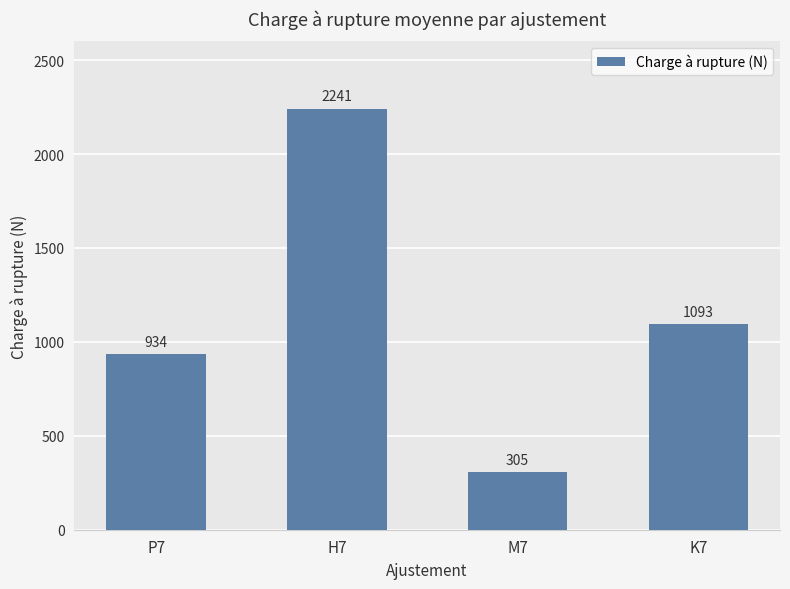

What is the change in value from H7 to K7?

-1148.2